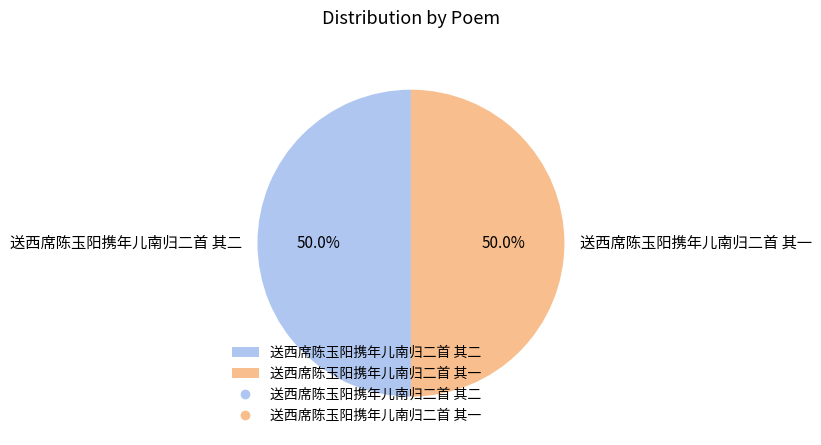

Count the number of slices in the pie.

2